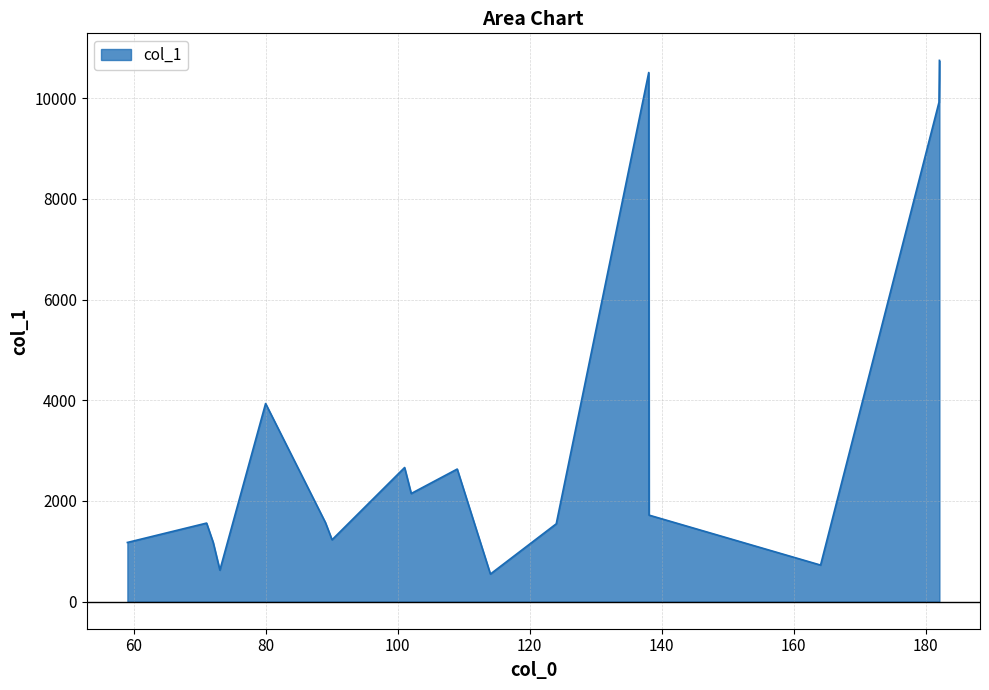

What is the minimum value shown in the chart?

548.4